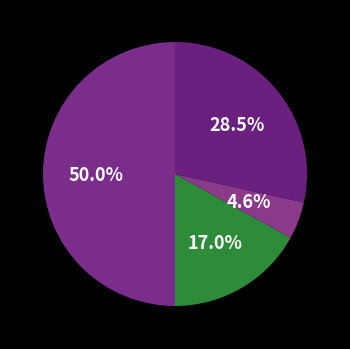

Count the number of slices in the pie.

4